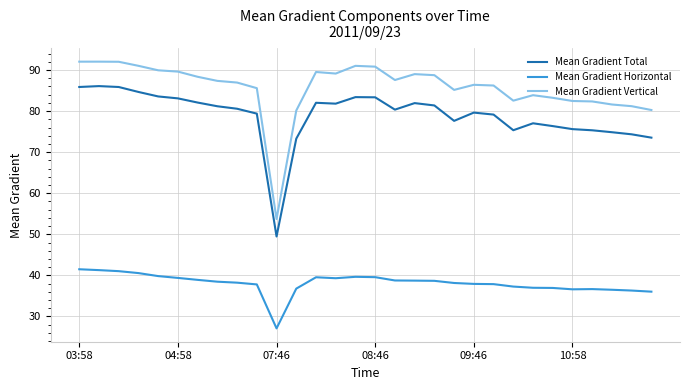

What is the difference between the second highest and second lowest values in the Mean Gradient Horizontal series?

5.2